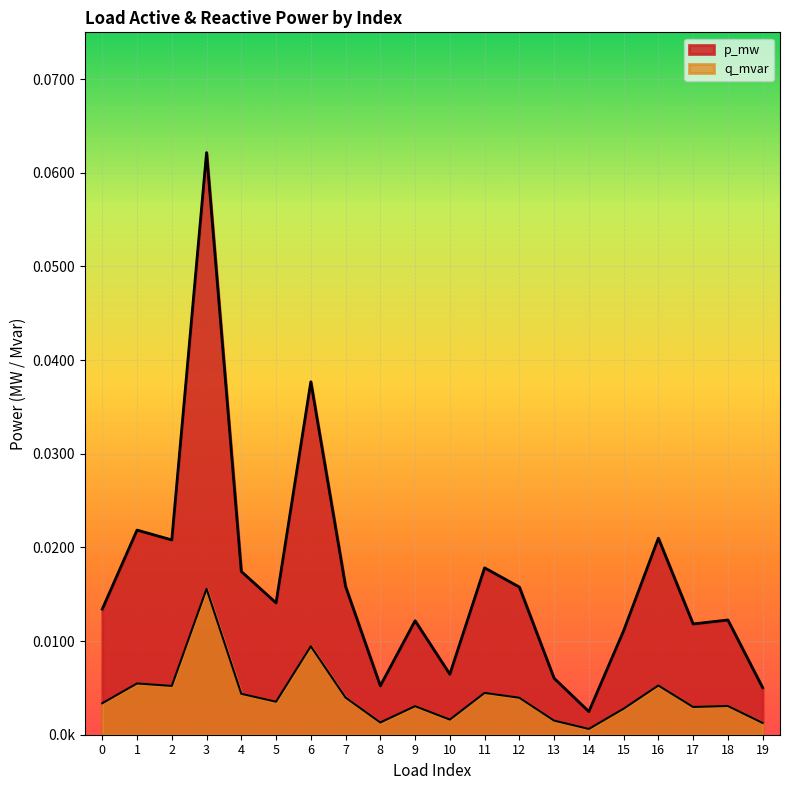

At how many categories does at least one series exceed 0?

20